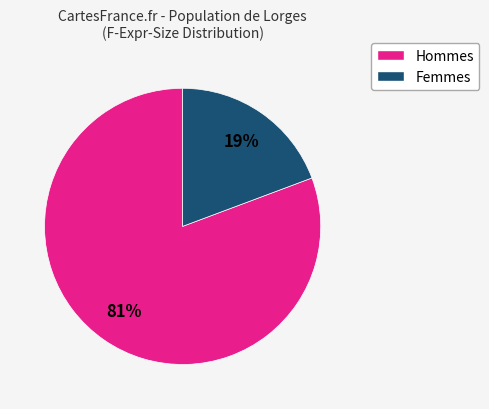

To the nearest percent, what is the average slice percentage?

50%